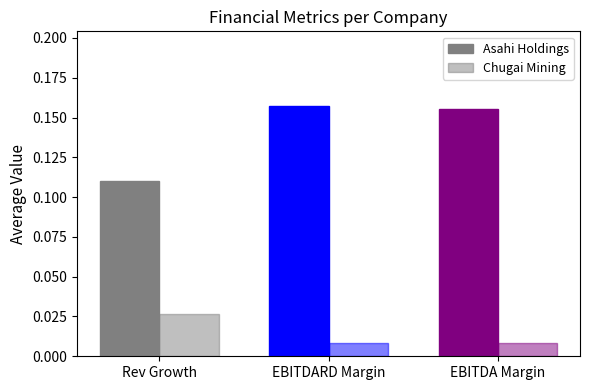

How many Asahi Holdings values are between 0 and 1?

3